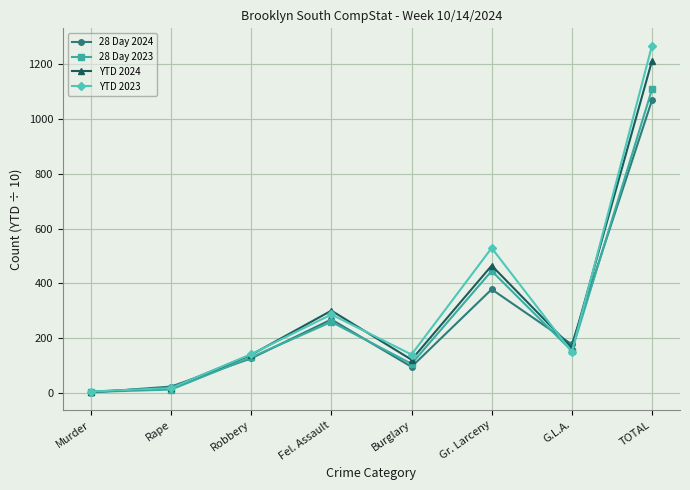

What is the sum of the YTD 2024 values at Robbery and Rape?

157.0